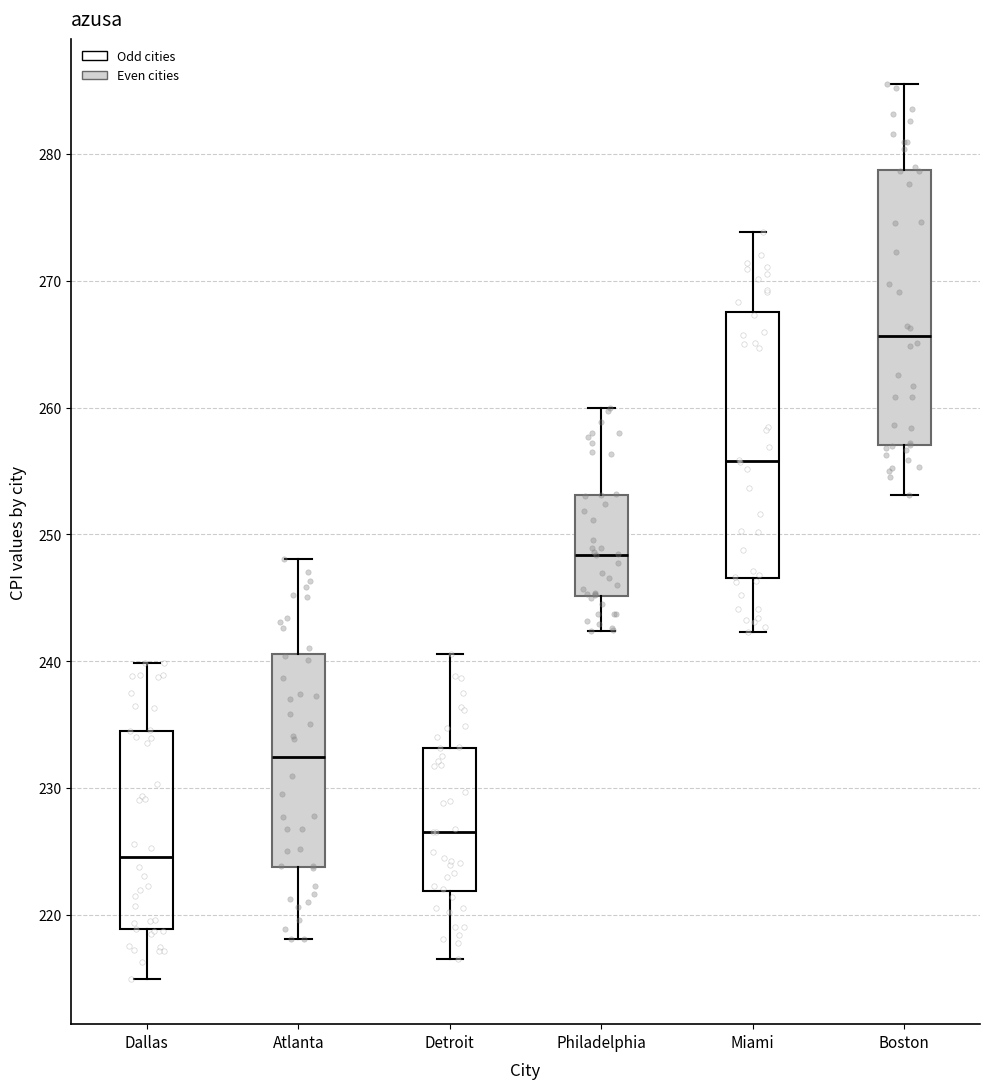

Where is the lower edge of the box for Boston on the y-axis? The values are not printed on the chart, so give them approximately, as read against the axis.

257